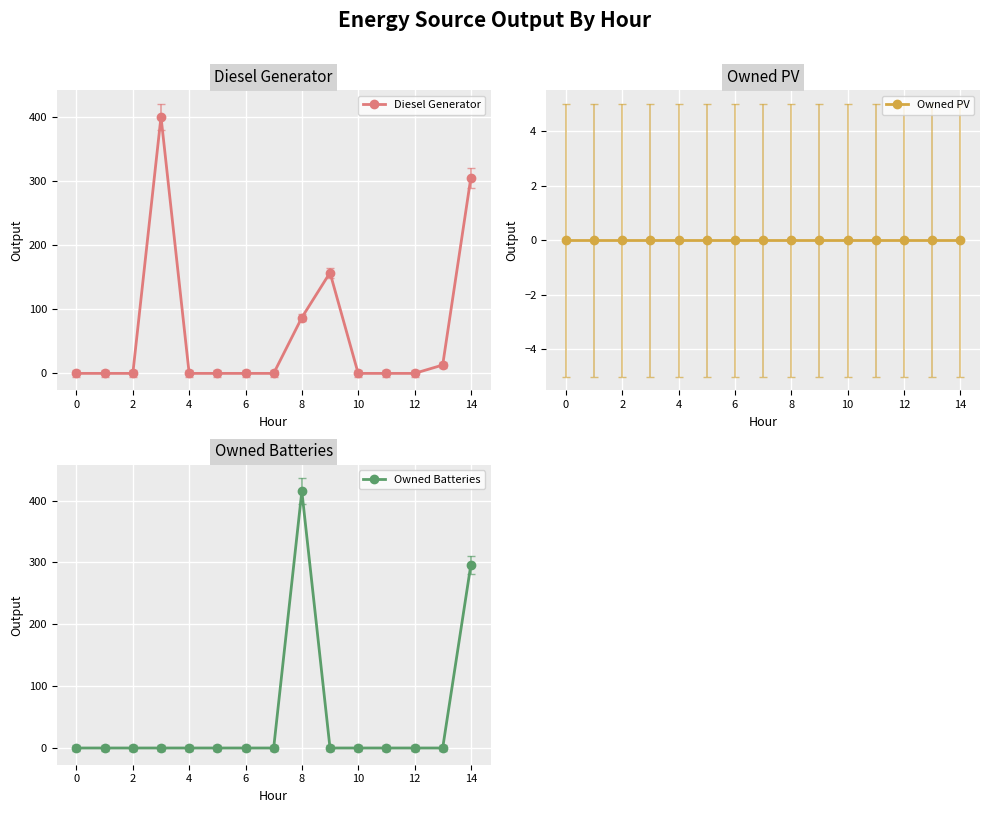

What is the sum of the Owned Batteries values at 8 and 11?

415